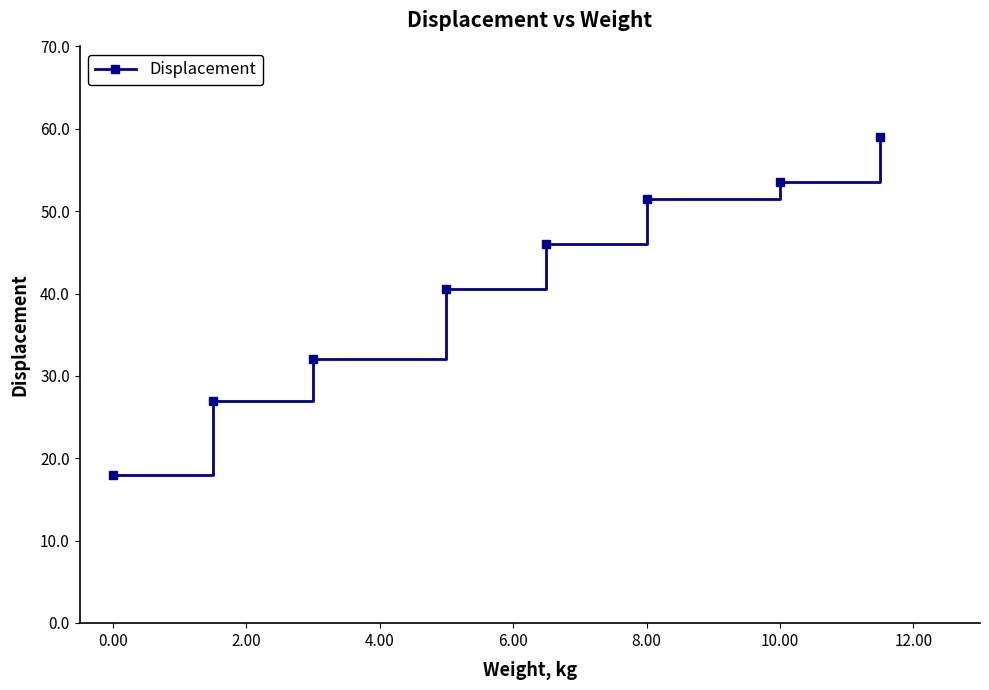

What is the difference between the maximum and minimum values?

41.0